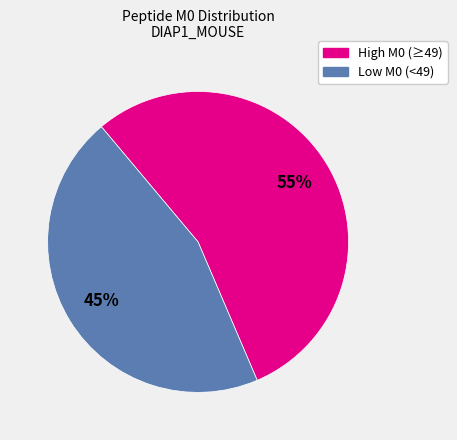

Is there a majority slice in this chart?

Yes